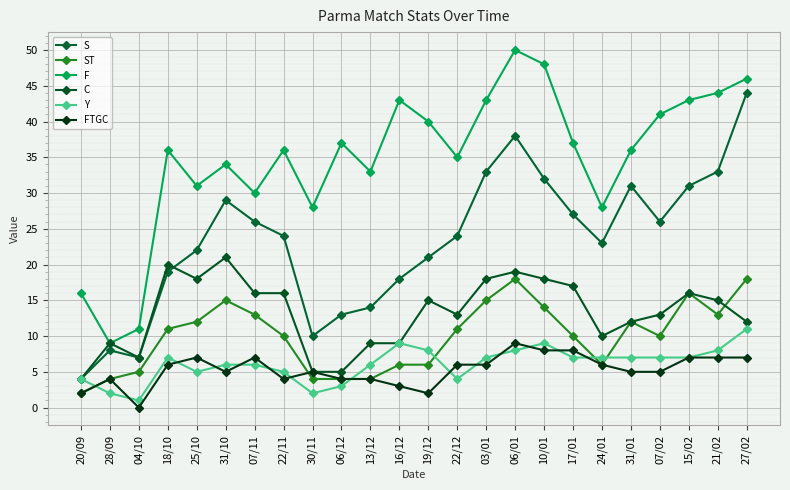

Does the chart have visible grid lines?

Yes